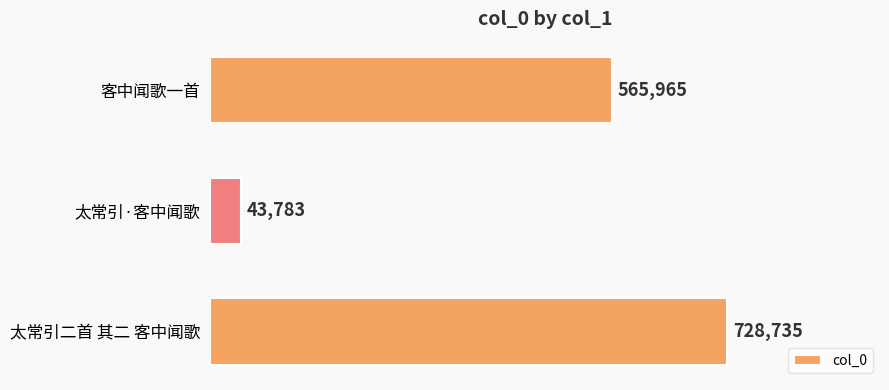

Are the bars horizontal?

Yes